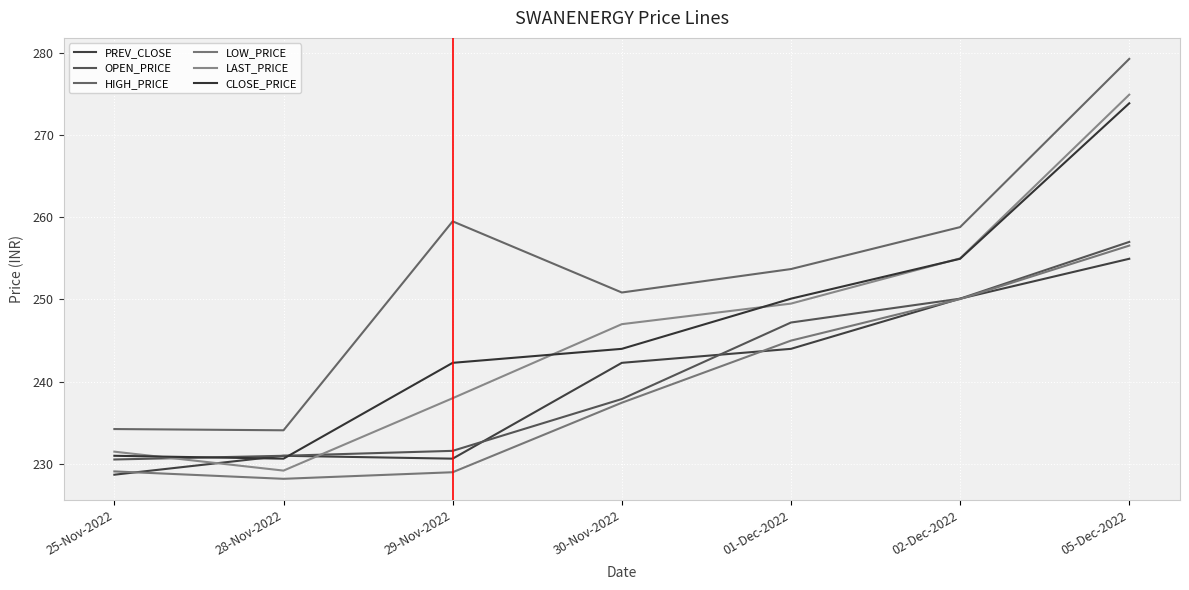

Does the chart display data point markers on the line(s)?

No